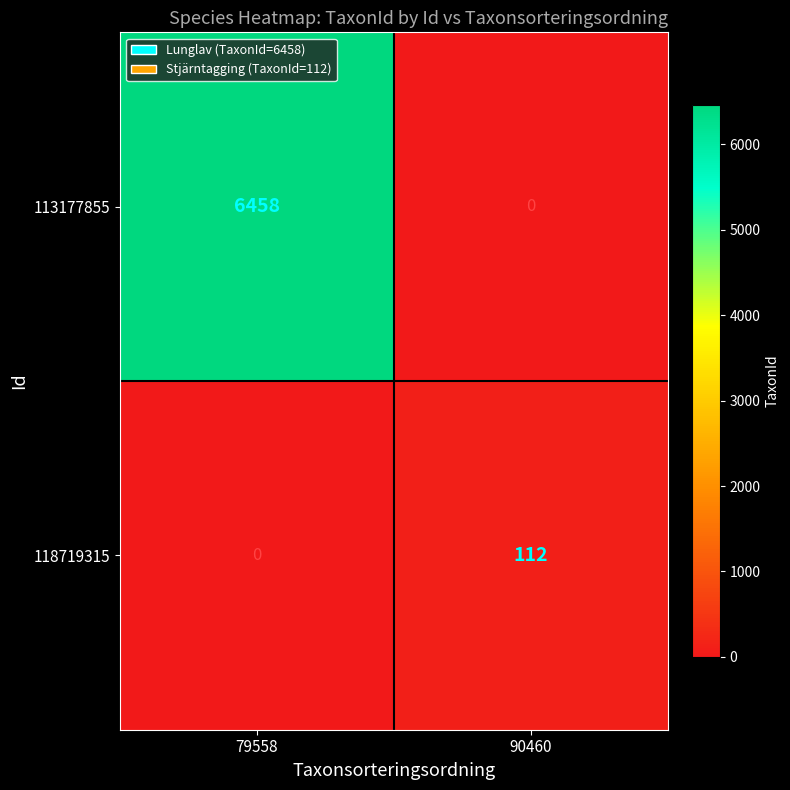

What is the sum of all 113177855 values?

6458